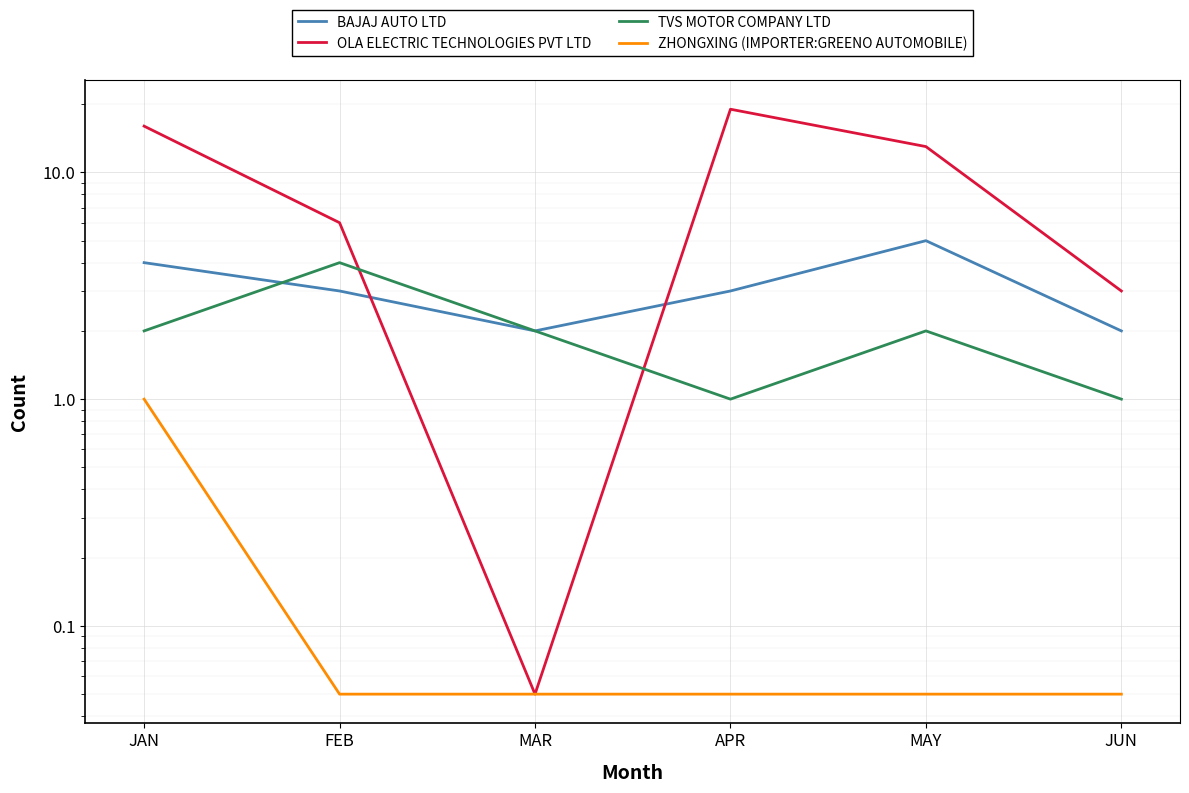

Is it true that OLA ELECTRIC TECHNOLOGIES PVT LTD equals 19.0 at APR?

True